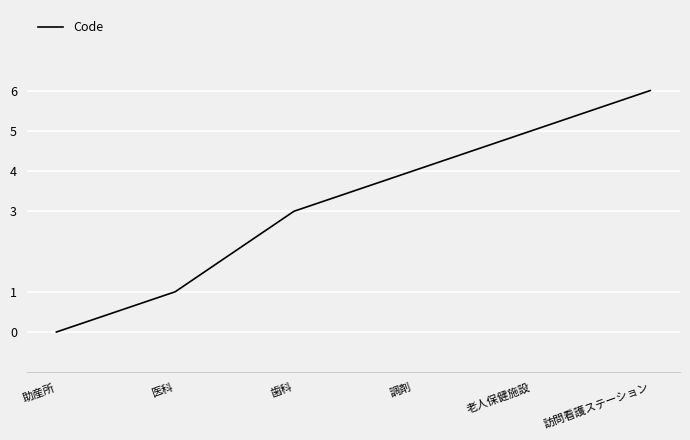

What is the change in value from 助産所 to 医科?

+1